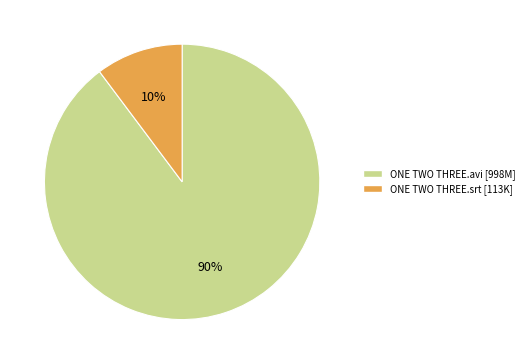

Count the number of slices in the pie.

2